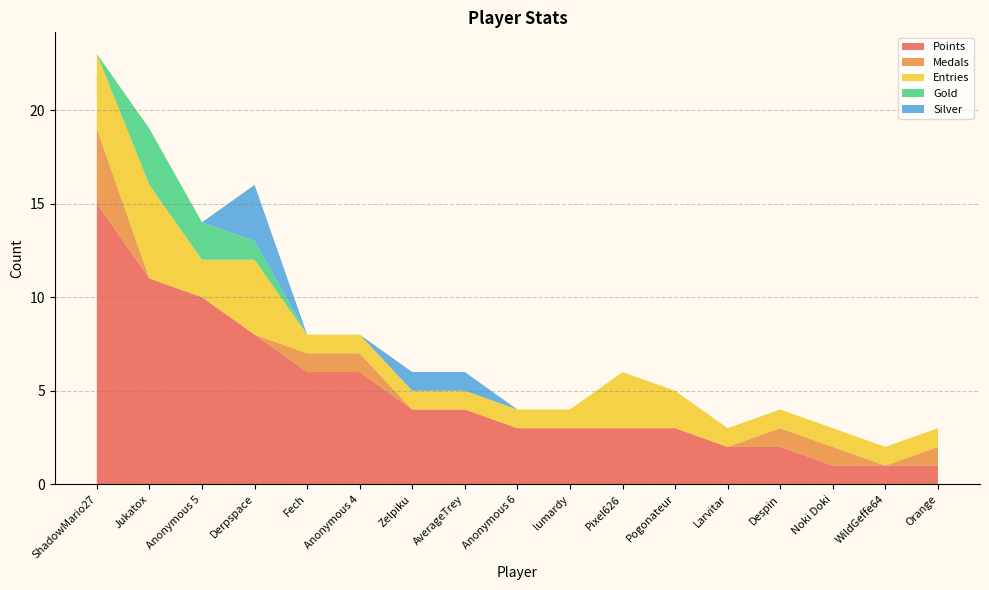

Reading left to right, extract all data points from this chart.

Points: 15	11	10	8	6	6	4	4	3	3	3	3	2	2	1	1	1
Medals: 4	0	0	0	1	1	0	0	0	0	0	0	0	1	1	0	1
Entries: 4	5	2	4	1	1	1	1	1	1	3	2	1	1	1	1	1
Gold: 0	3	2	1	0	0	0	0	0	0	0	0	0	0	0	0	0
Silver: 0	0	0	3	0	0	1	1	0	0	0	0	0	0	0	0	0